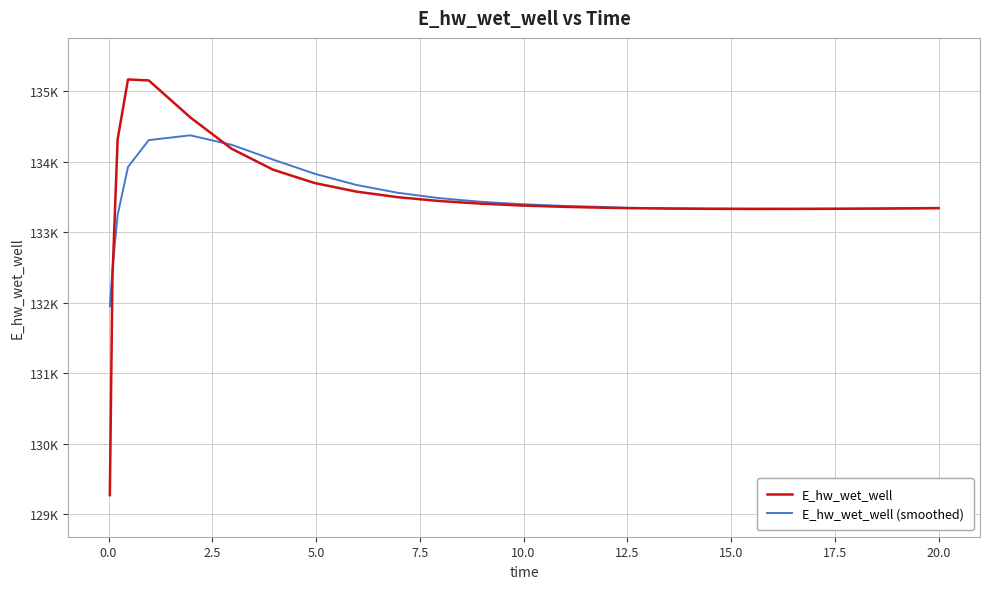

What are all the series names shown in the legend?

E_hw_wet_well, E_hw_wet_well (smoothed)